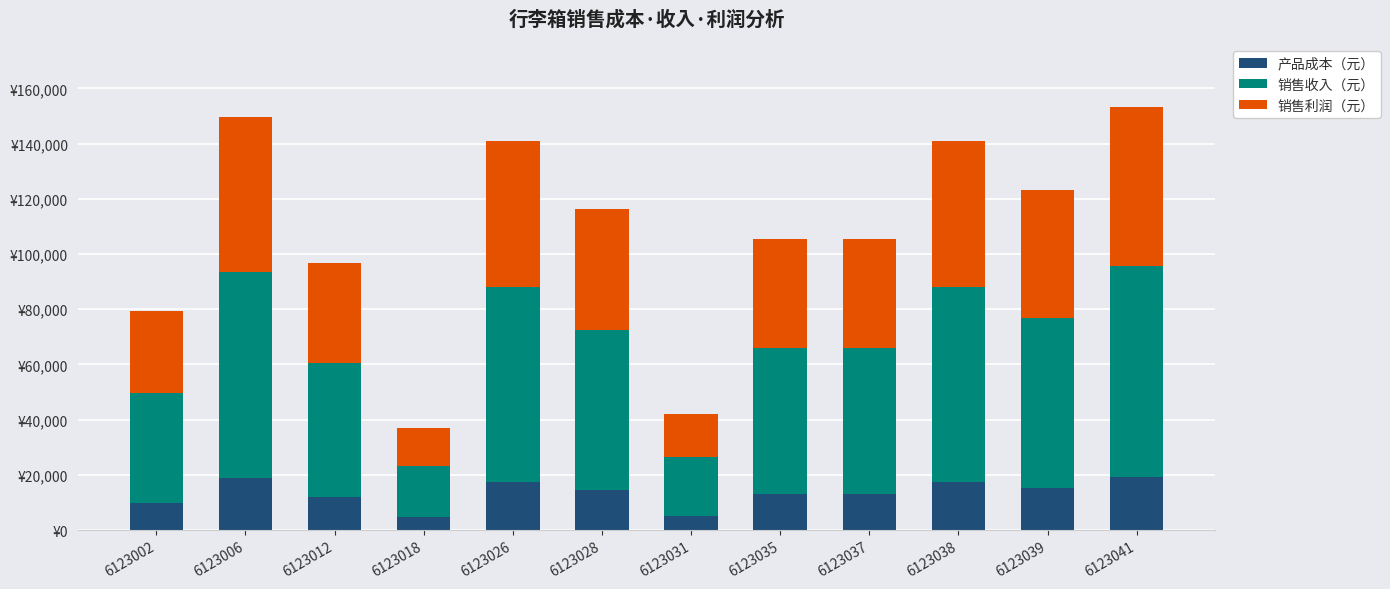

Does the chart contain any negative values?

No